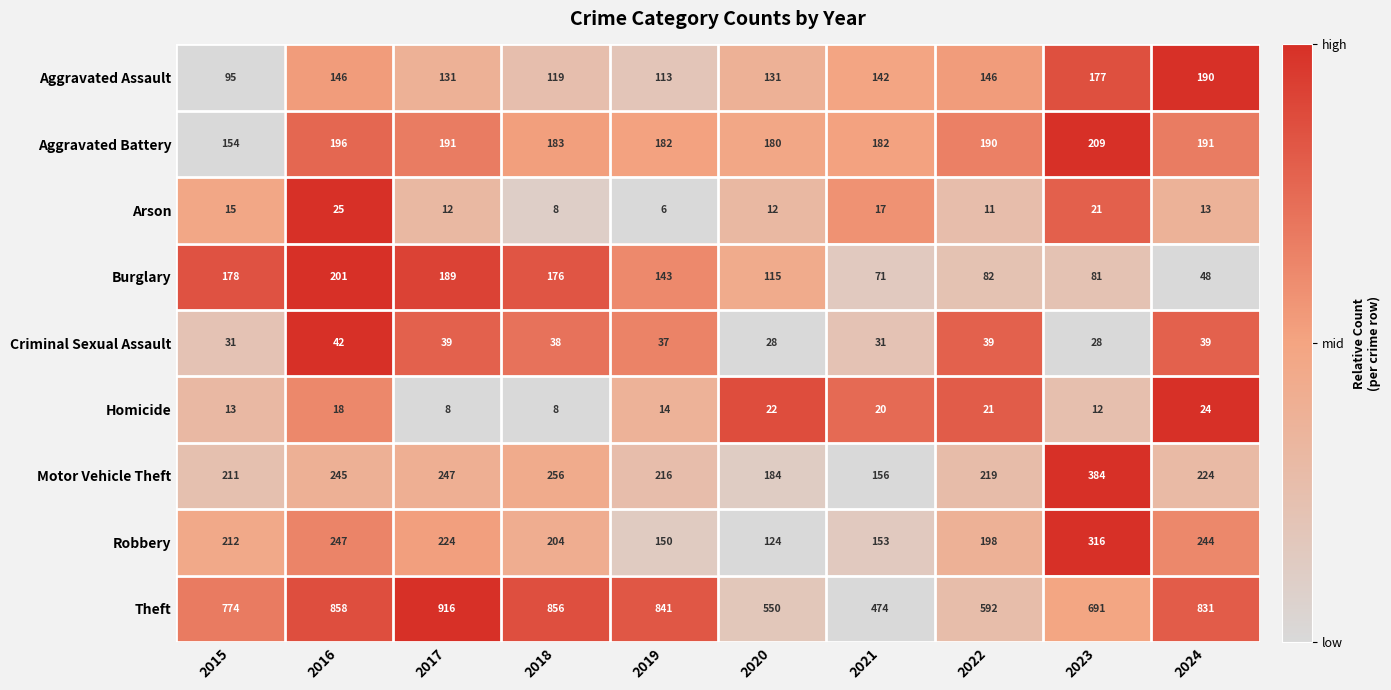

The Motor Vehicle Theft series shows 217 at 2021. True or false?

False